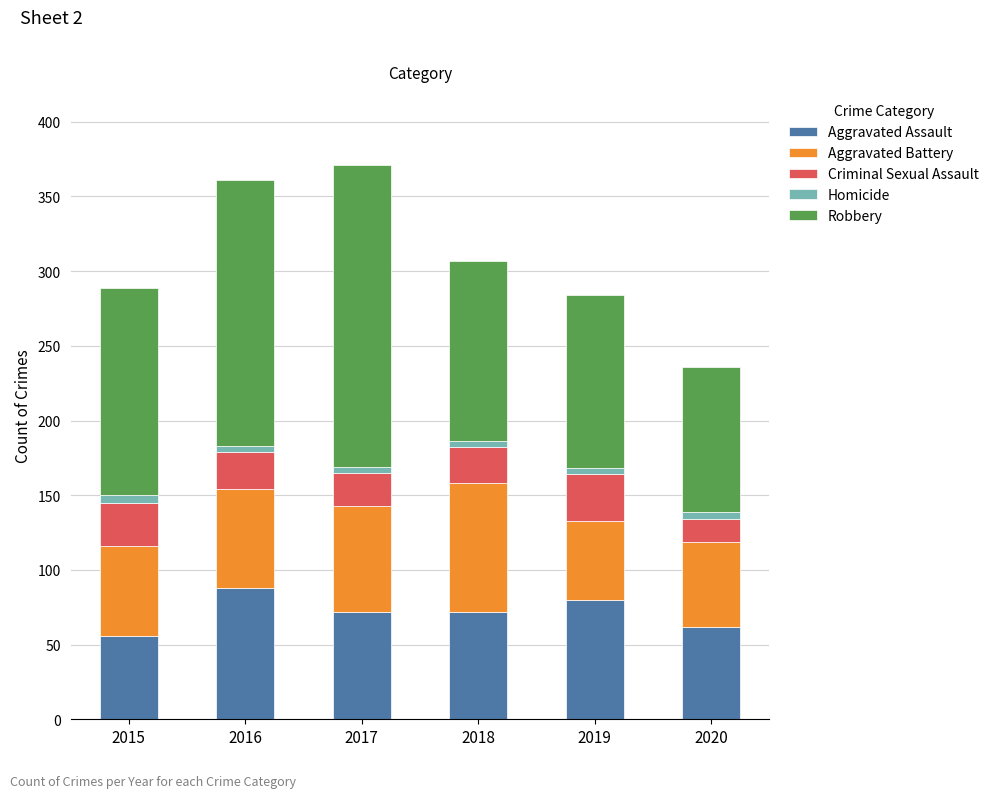

What is the total value across all series at 2020?

236